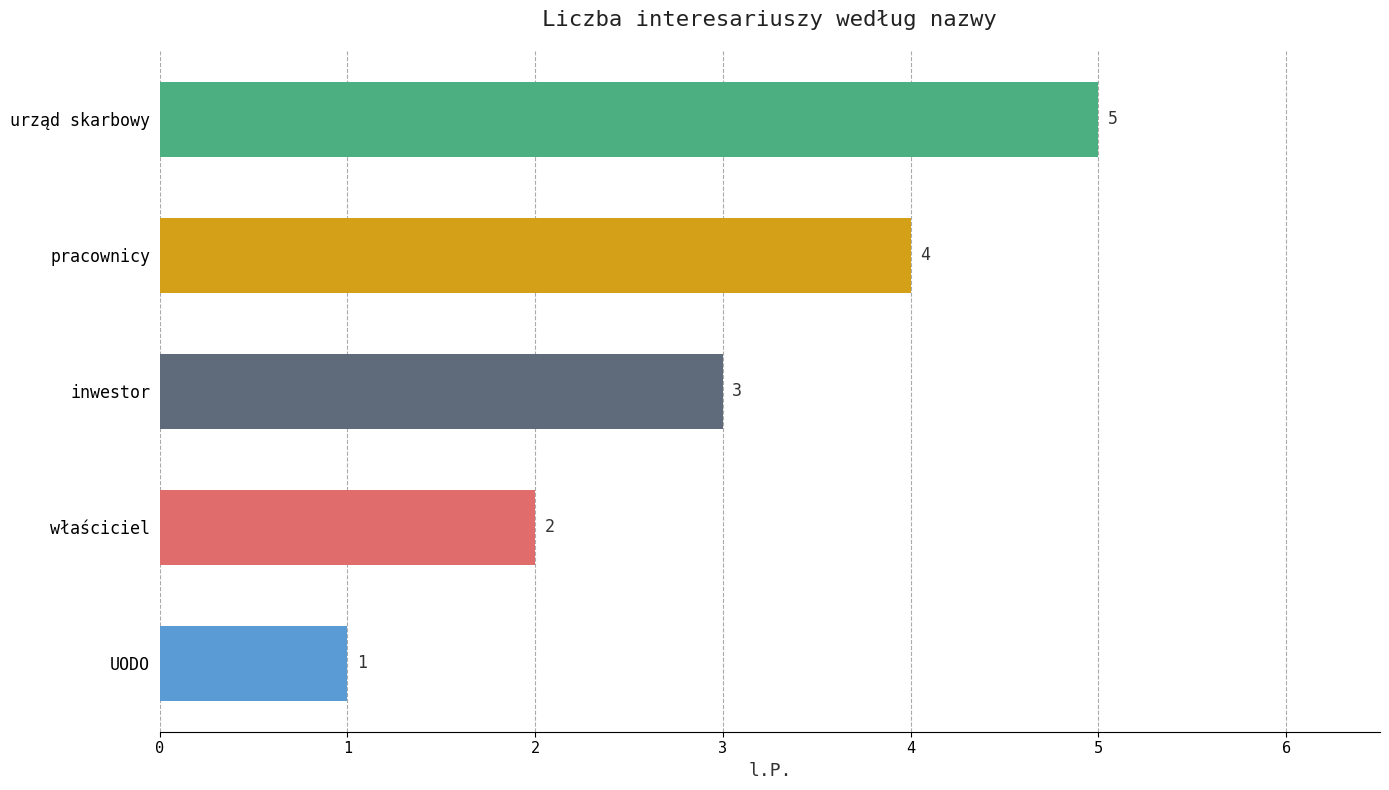

The chart shows a value of 1 at właściciel. True or false?

False